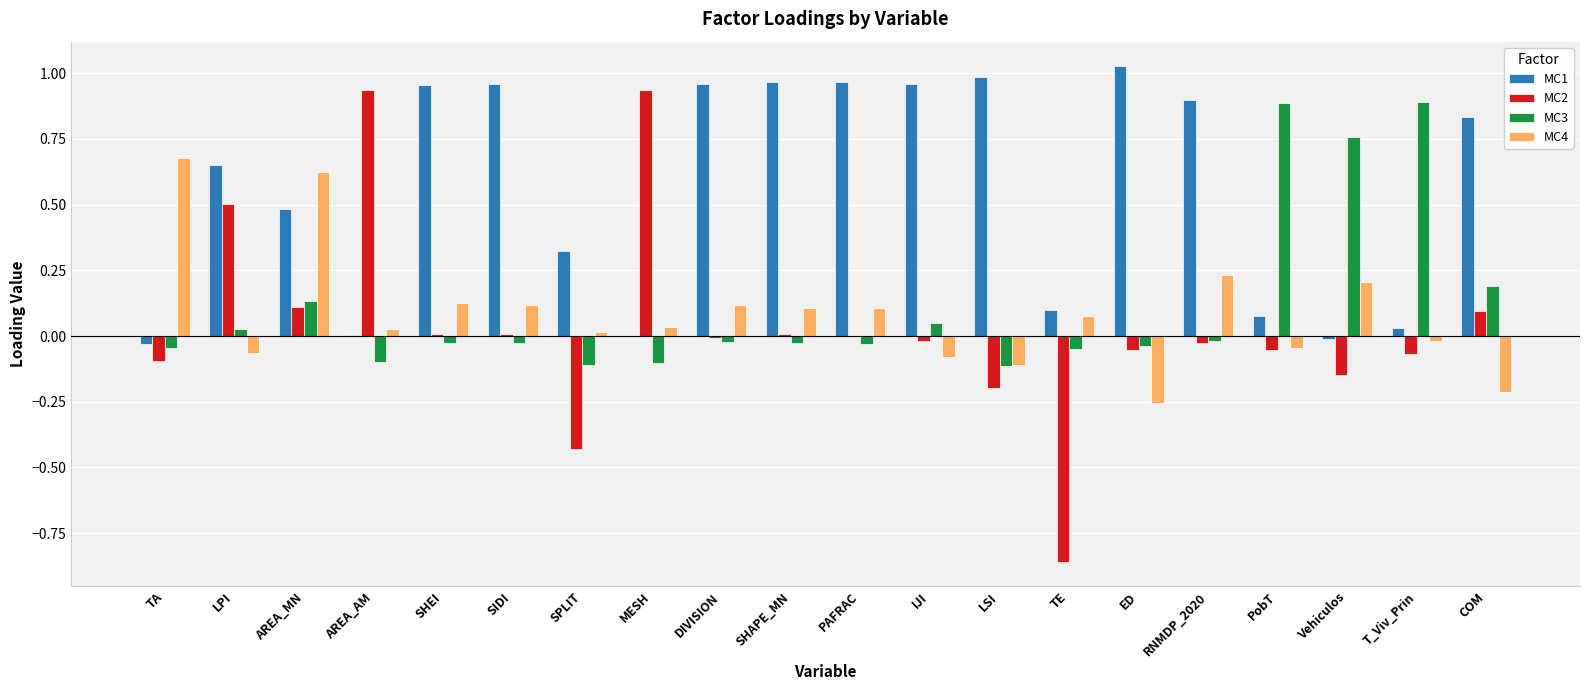

True or false: MC3 has a value of -0.0 at RNMDP_2020.

True